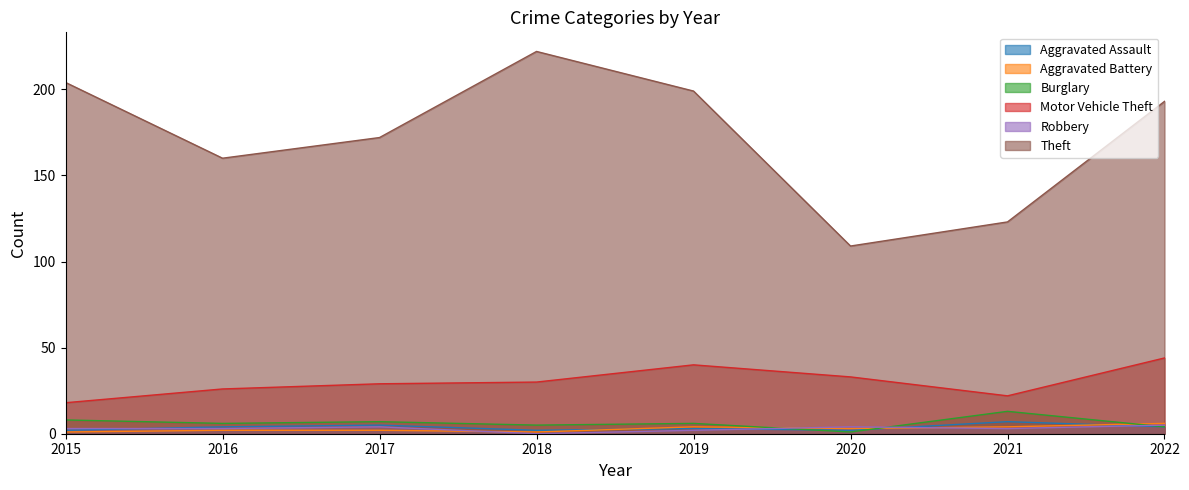

How many values in the Robbery series exceed 3?

3